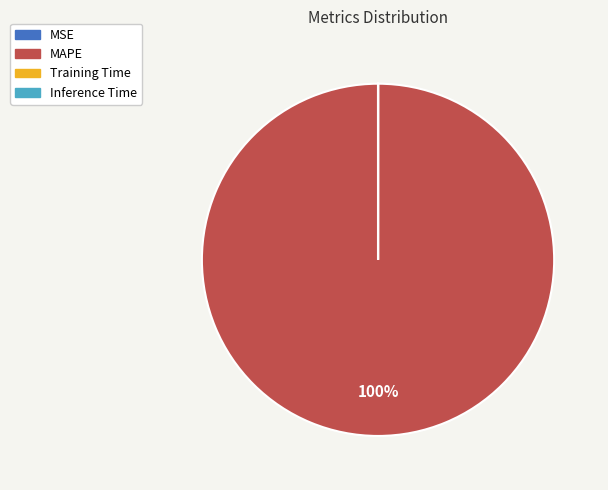

The MAPE slice represents 87% of the pie. True or false?

False